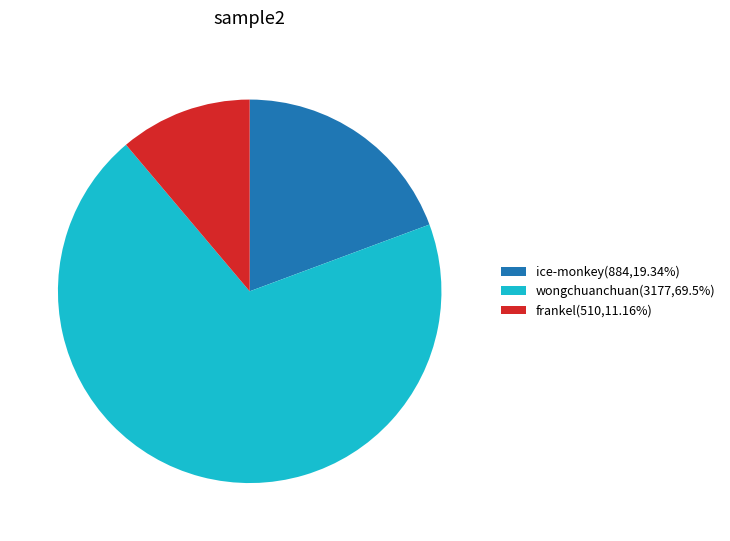

What is the ratio of the value at ice-monkey to the value at frankel?

1.7